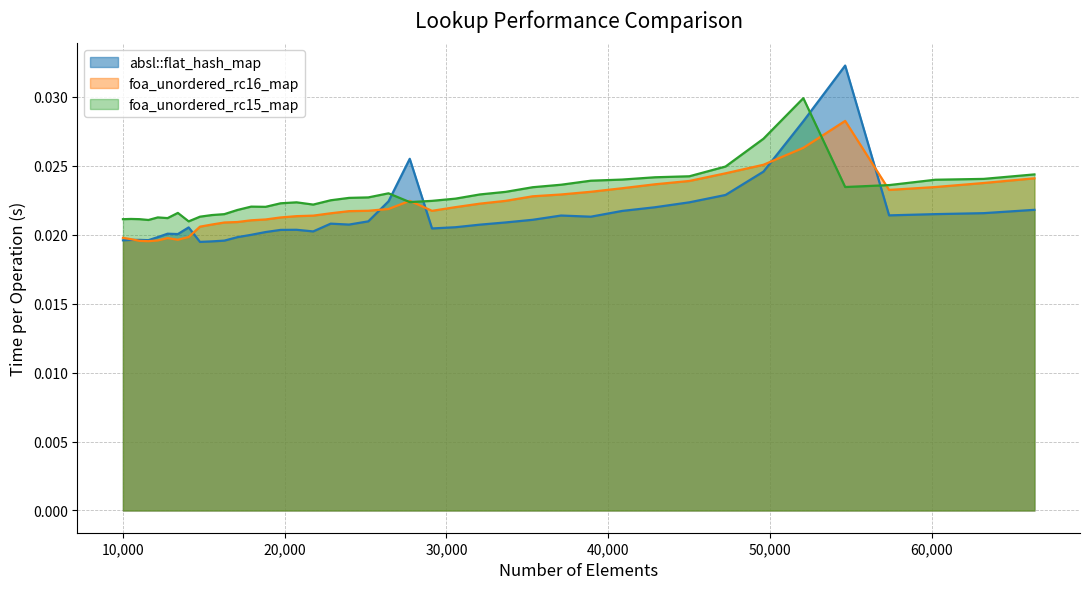

At which category is the sum across all series the highest?

52069